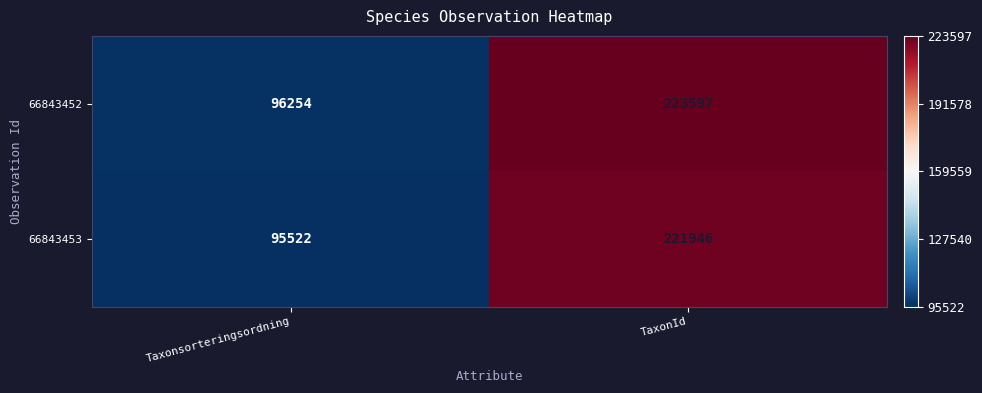

Where is 66843452 nearest to the value 159925?

Taxonsorteringsordning